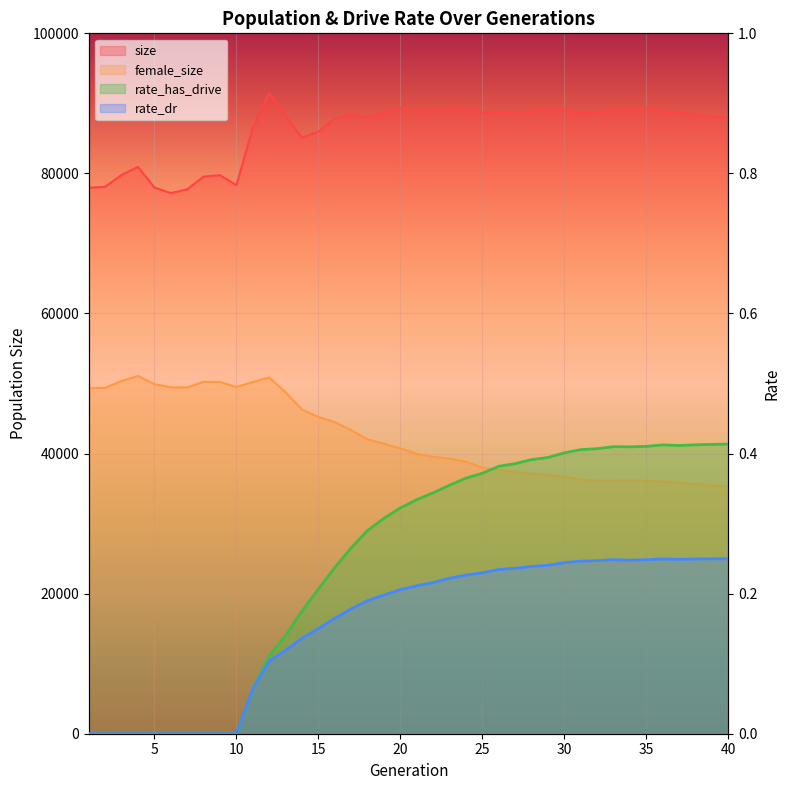

Reading right to left, list all the values displayed in this chart.

size: 88070.0	88081.0	88422.0	88627.0	88876.0	89300.0	89142.0	89137.0	88681.0	88582.0	89092.0	89147.0	88813.0	88762.0	88768.0	88742.0	89315.0	89404.0	89092.0	88952.0	89288.0	88693.0	87974.0	88501.0	87840.0	85975.0	85086.0	88173.0	91488.0	86494.0	78313.0	79758.0	79538.0	77725.0	77193.0	77998.0	80928.0	79788.0	78084.0	77961.0
female_size: 35330.0	35445.0	35644.0	35807.0	36000.0	36114.0	36158.0	36119.0	36126.0	36272.0	36702.0	36983.0	37145.0	37364.0	37675.0	38004.0	38836.0	39278.0	39539.0	39948.0	40752.0	41404.0	42013.0	43323.0	44486.0	45233.0	46280.0	48750.0	50857.0	50208.0	49508.0	50215.0	50243.0	49437.0	49457.0	49903.0	51081.0	50359.0	49392.0	49326.0
rate_has_drive: 0.4	0.4	0.4	0.4	0.4	0.4	0.4	0.4	0.4	0.4	0.4	0.4	0.4	0.4	0.4	0.4	0.4	0.4	0.3	0.3	0.3	0.3	0.3	0.3	0.2	0.2	0.2	0.1	0.1	0.1	0.0	0.0	0.0	0.0	0.0	0.0	0.0	0.0	0.0	0.0
rate_dr: 0.2	0.2	0.2	0.2	0.2	0.2	0.2	0.2	0.2	0.2	0.2	0.2	0.2	0.2	0.2	0.2	0.2	0.2	0.2	0.2	0.2	0.2	0.2	0.2	0.2	0.2	0.1	0.1	0.1	0.1	0.0	0.0	0.0	0.0	0.0	0.0	0.0	0.0	0.0	0.0